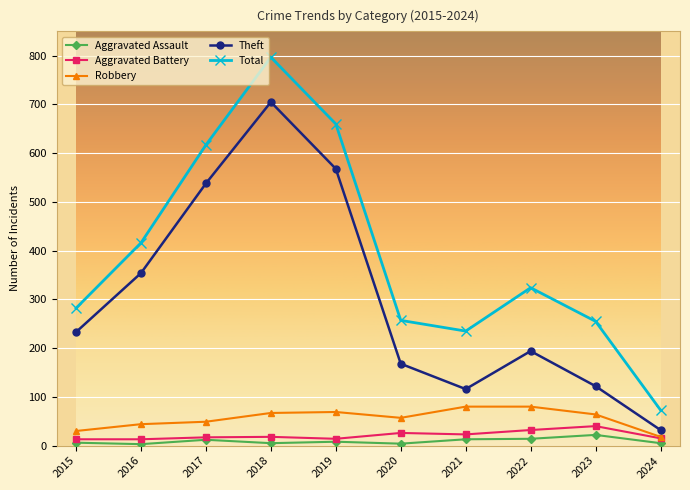

At how many categories does at least one series exceed 594?

3